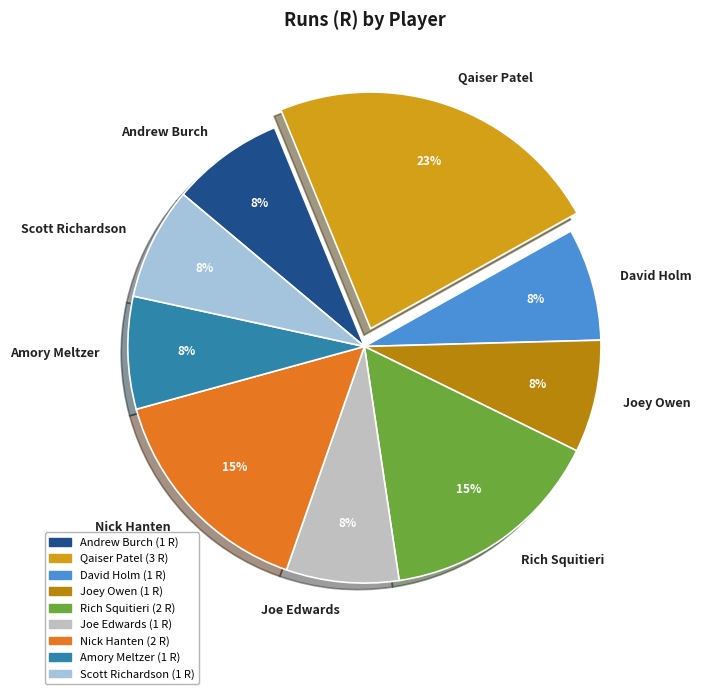

Between Scott Richardson and Nick Hanten, which is larger?

Nick Hanten